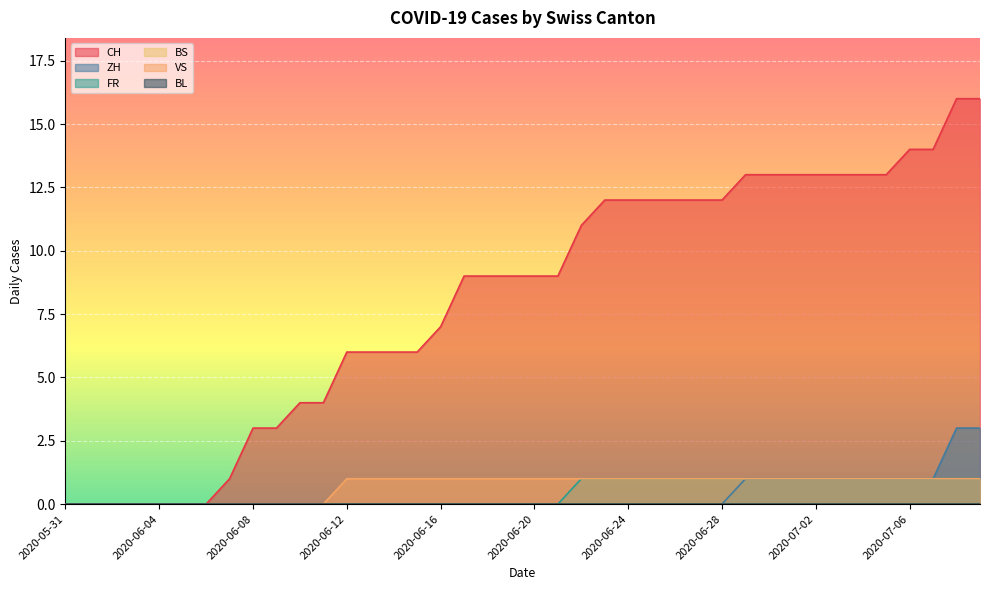

What is the label of the 5th point from the left?

2020-06-04